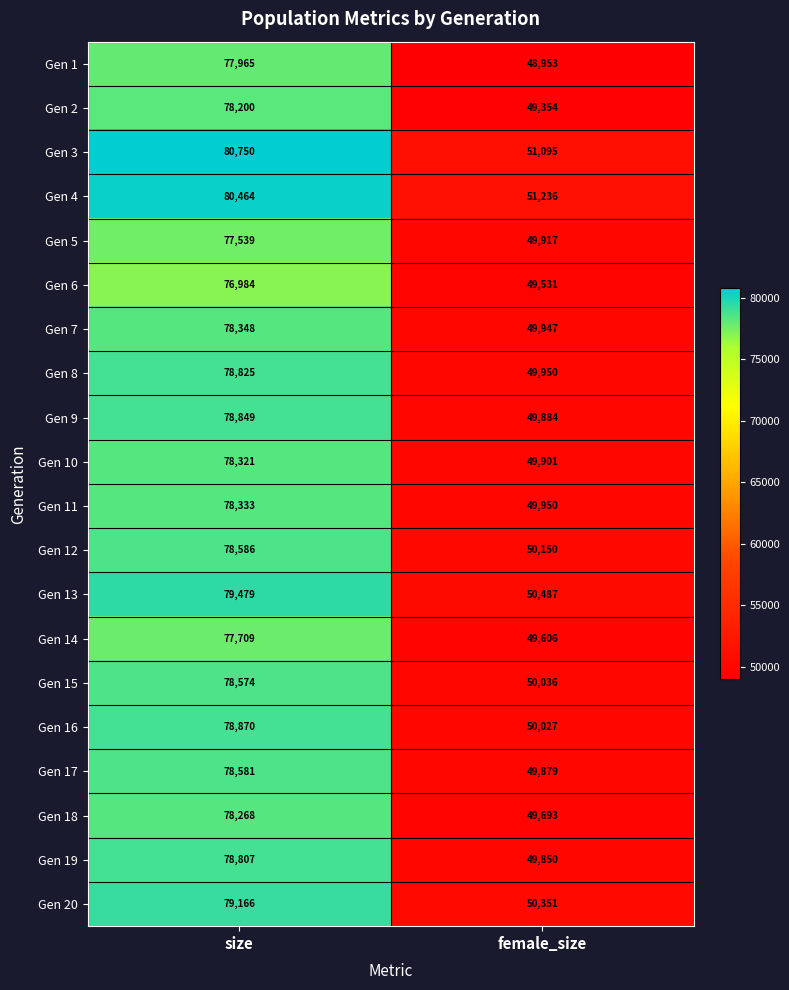

How many values in the Gen 13 series are below 79479?

1